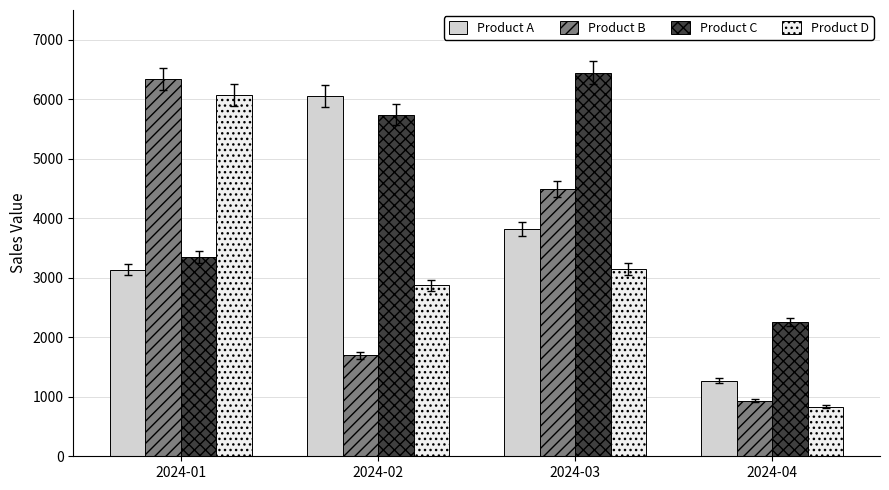

At which label is Product C closest to 4353?

2024-01